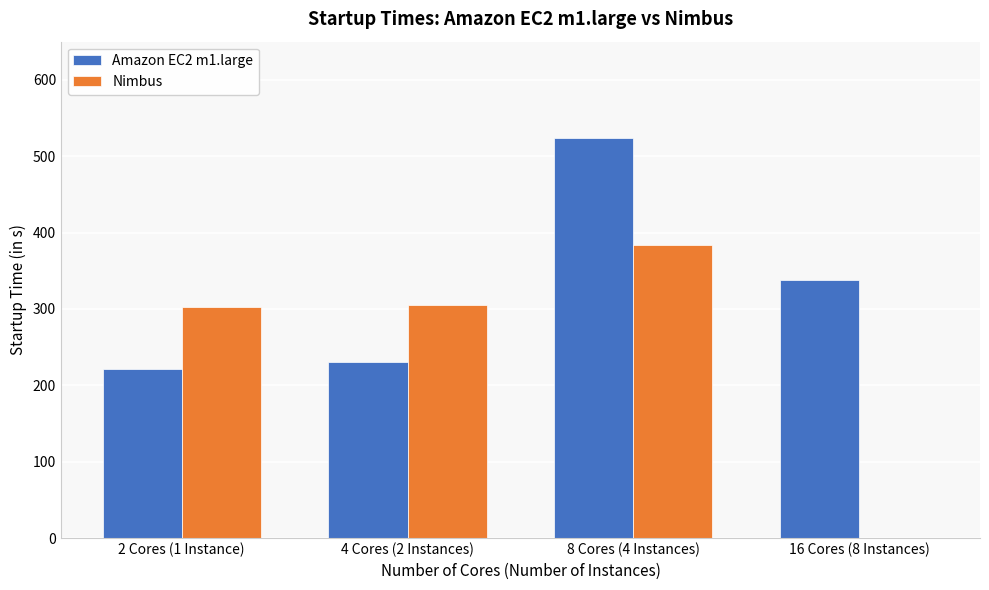

Which series has the largest total across all categories?

Amazon EC2 m1.large